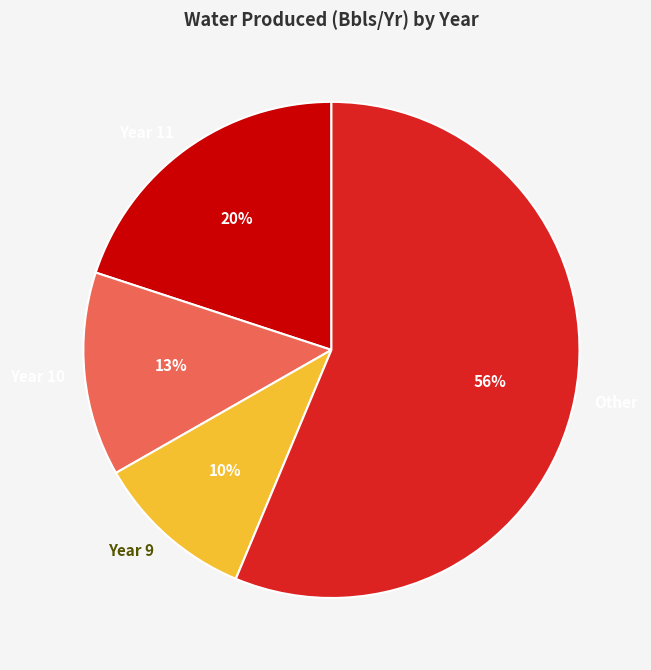

Do Year 10 and Year 9 together represent more than half of the pie?

No